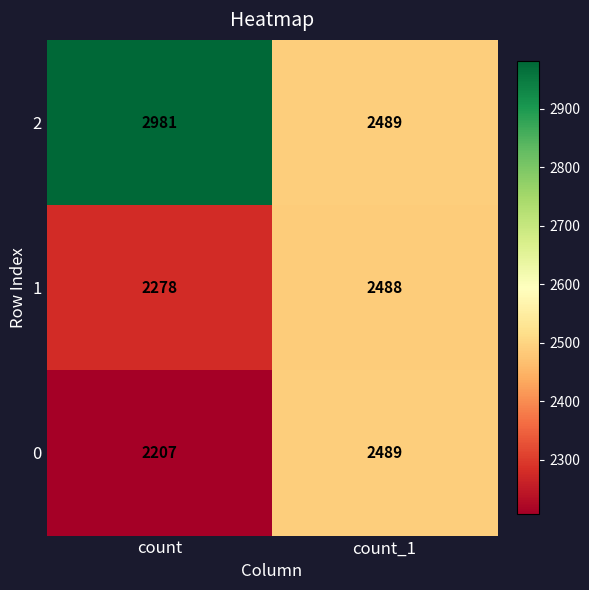

The 1 series shows 2488 at count_1. True or false?

True